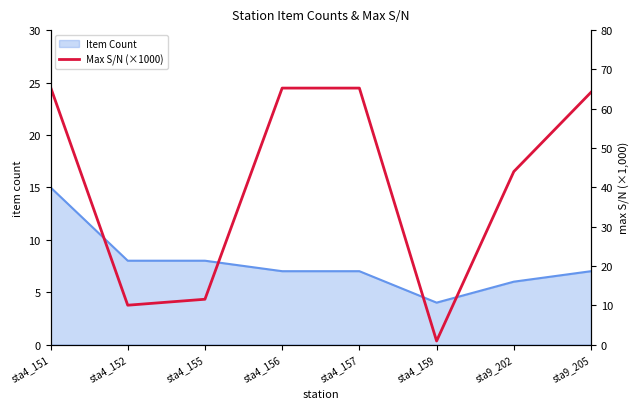

Does the chart have visible grid lines?

No